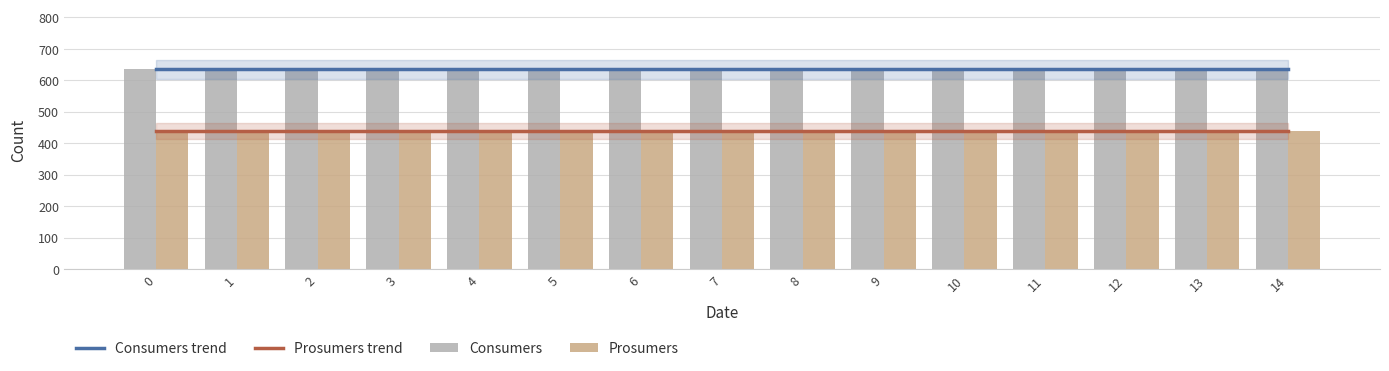

Is the value of Consumers at 3 greater than the value of Prosumers at 5?

Yes